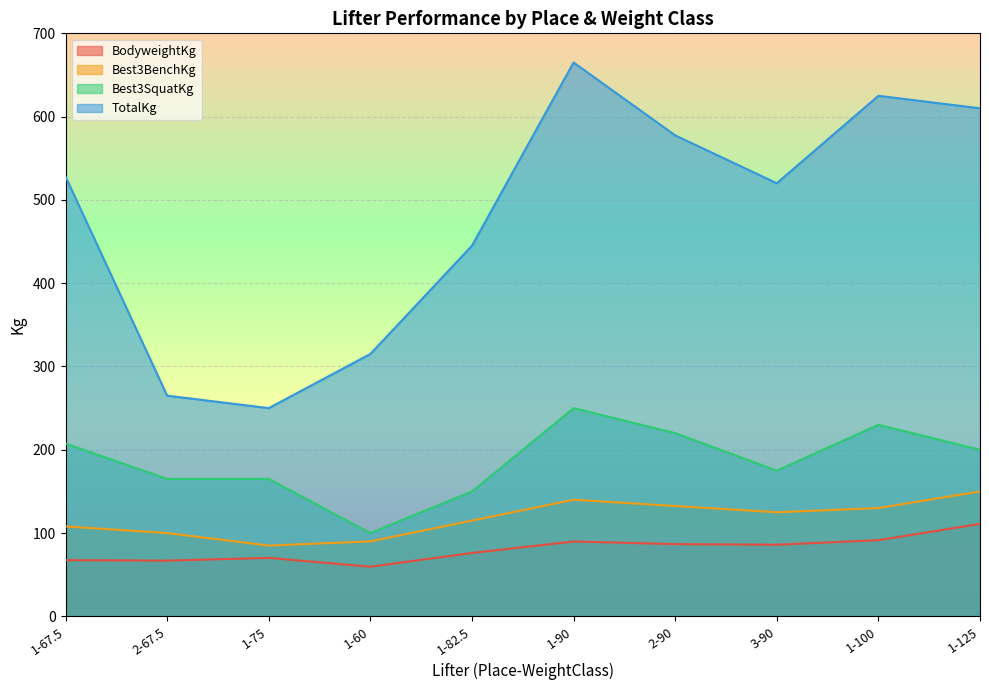

Rank the series by their maximum value, from highest to lowest.

TotalKg, Best3SquatKg, Best3BenchKg, BodyweightKg